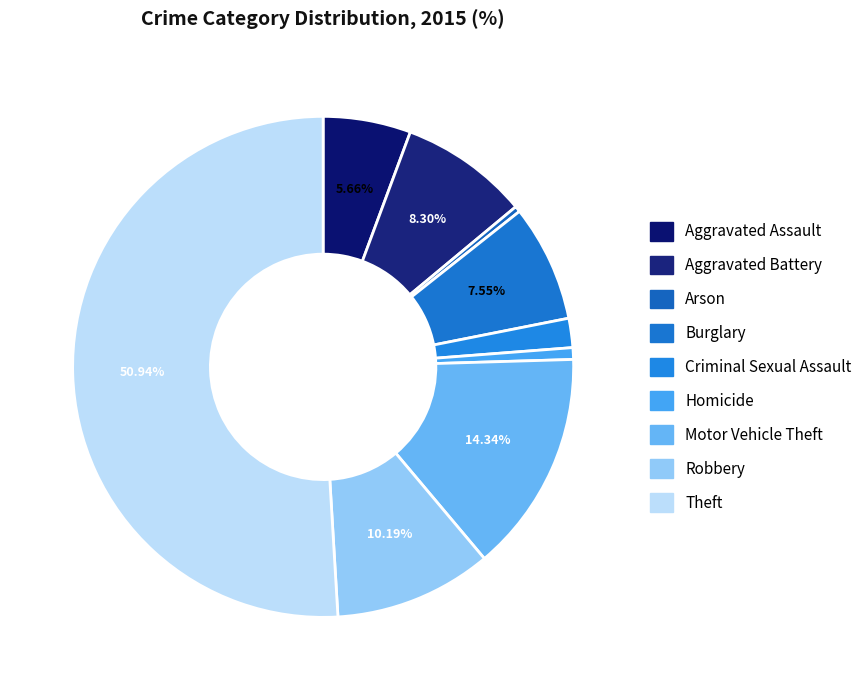

To the nearest percent, what is the average slice percentage?

11%